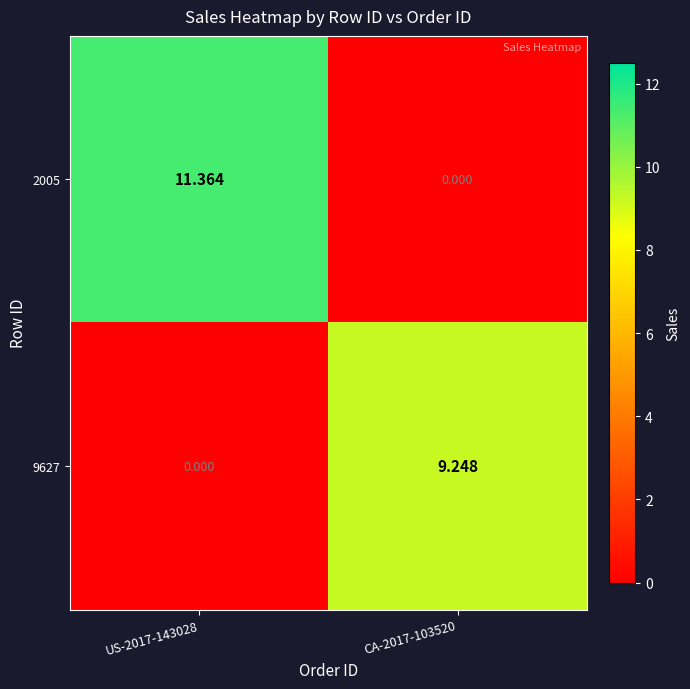

How many positive values does the 2005 series have?

1